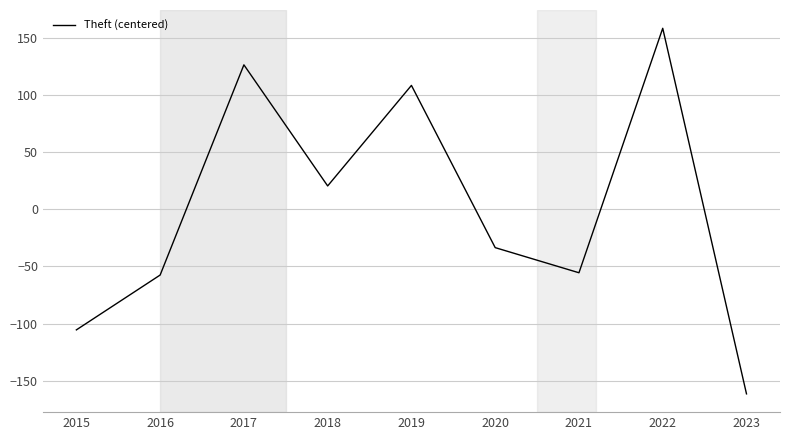

What is the ratio of the value at 2019 to the value at 2017?

0.9